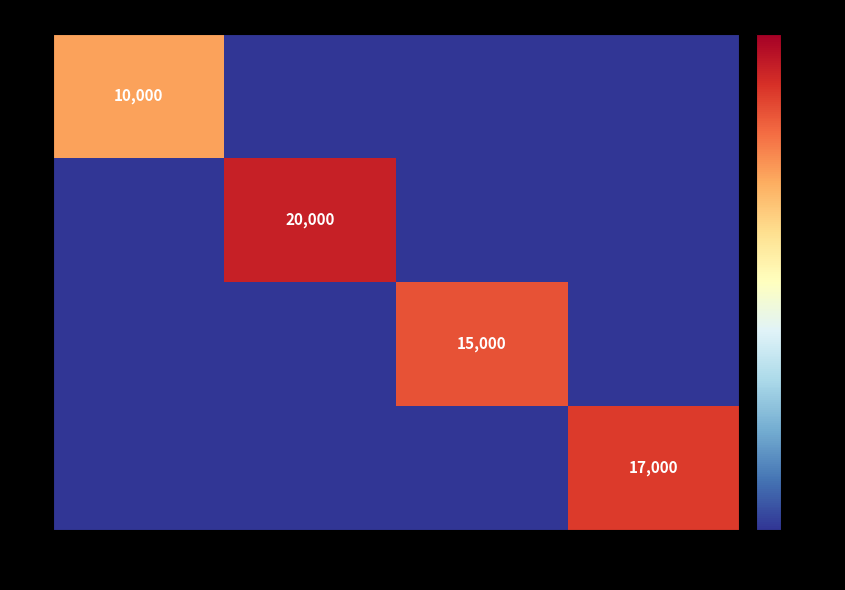

The 4 series shows 17000.0 at Dinesh. True or false?

True